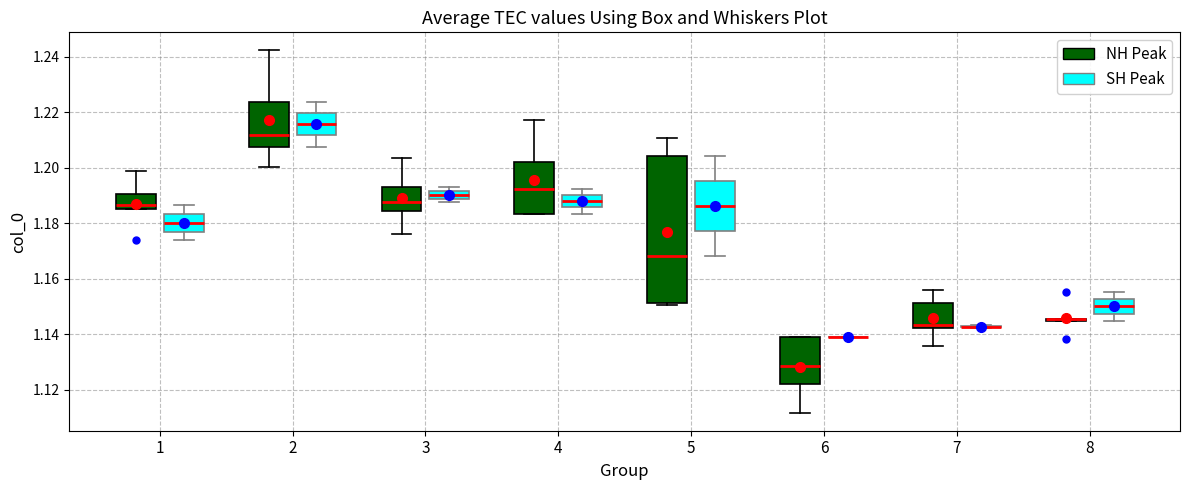

Comparing the boxes themselves (not the whiskers), which one is the tallest?

5 (NH Peak)